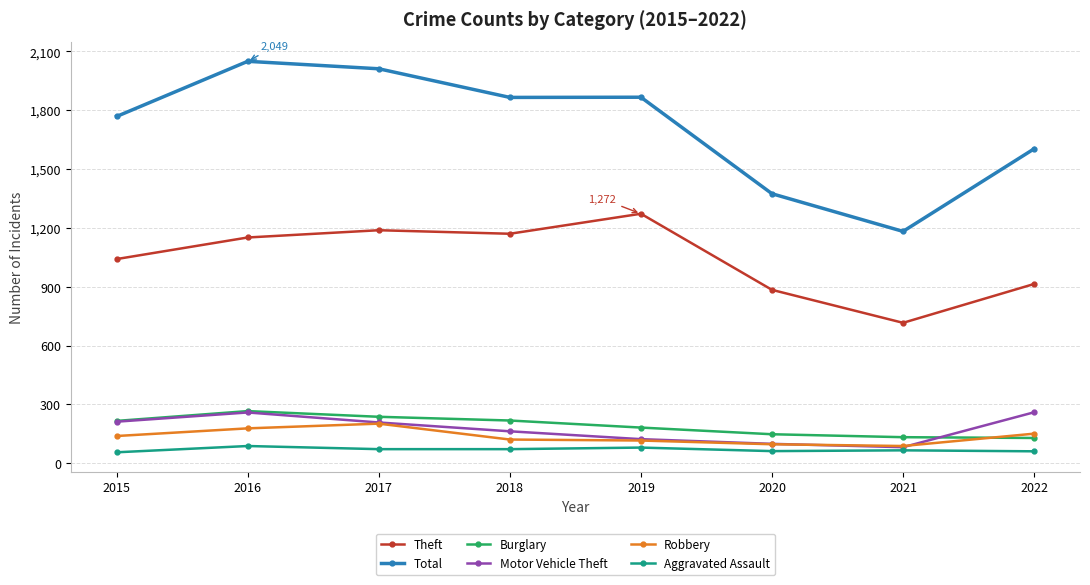

What is the difference between the Motor Vehicle Theft values at 2020 and 2021?

17